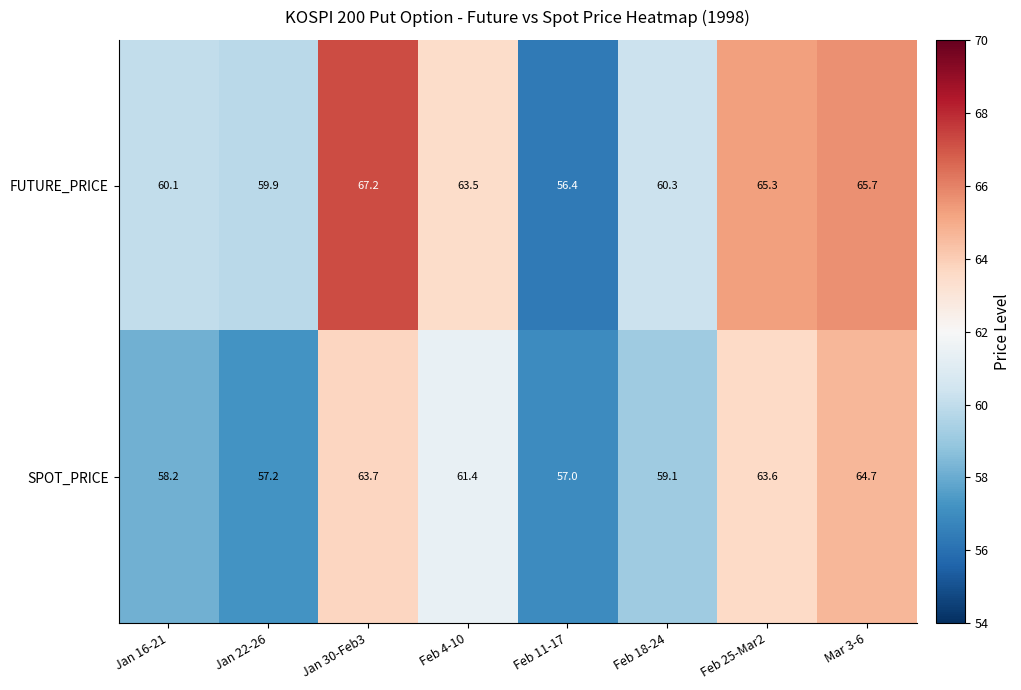

How many series are shown in this chart?

2